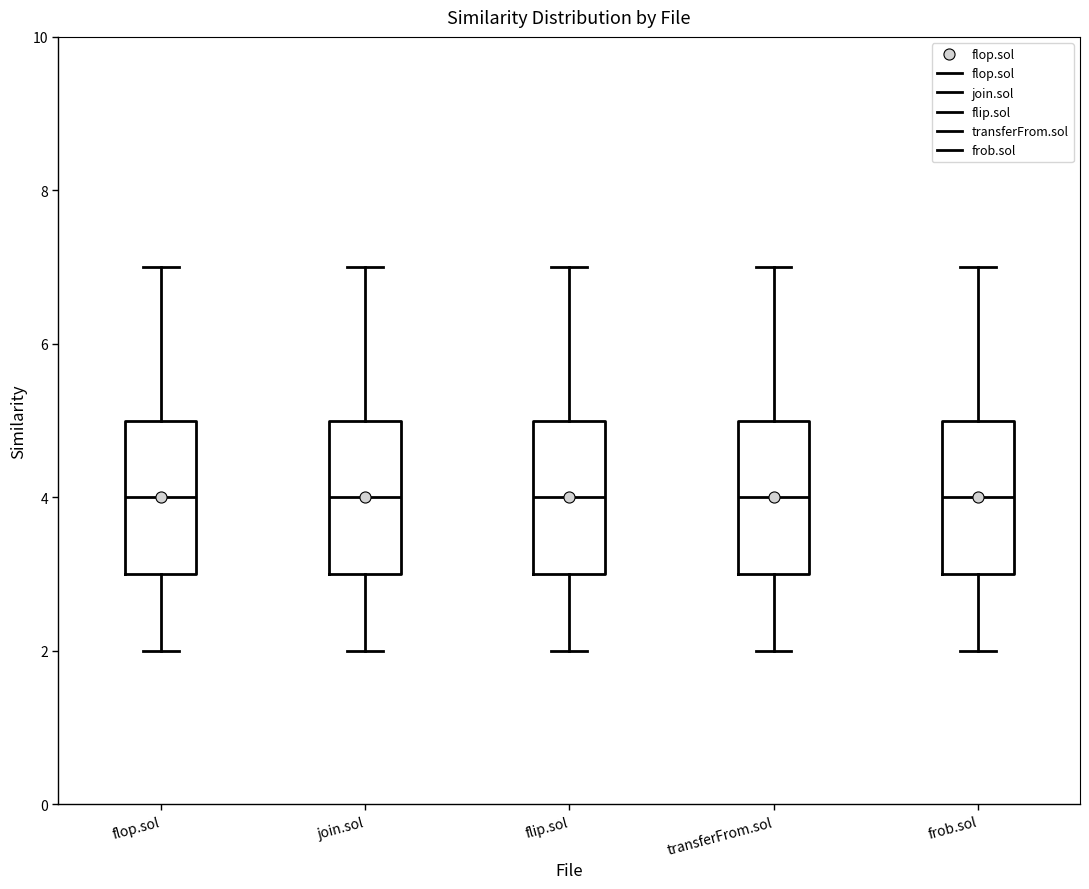

Where does the lower whisker of the box for flop.sol end on the y-axis? The values are not printed on the chart, so give them approximately, as read against the axis.

2